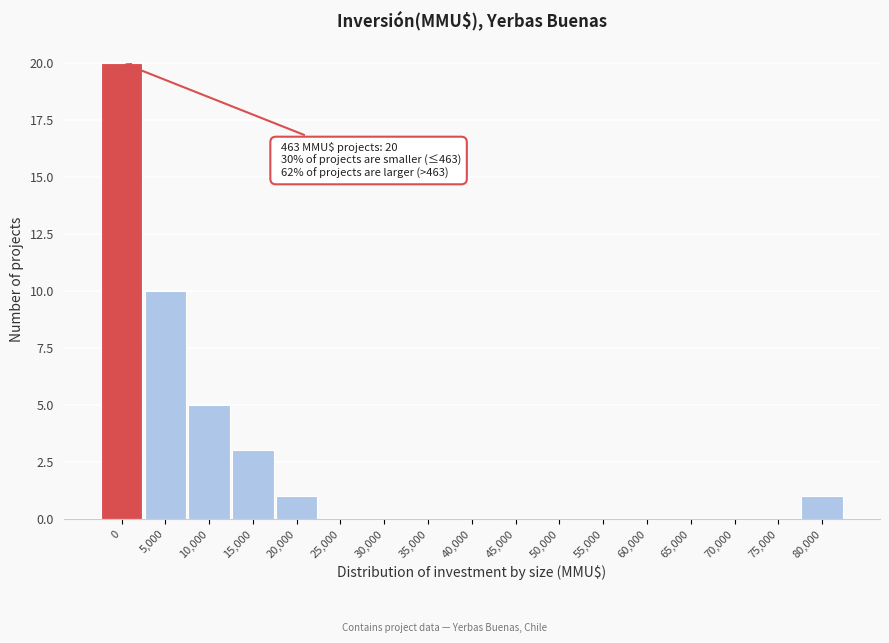

Reading left to right, extract all data points from this chart.

0=20	5,000=10	10,000=5	15,000=3	20,000=1	25,000=0	30,000=0	35,000=0	40,000=0	45,000=0	50,000=0	55,000=0	60,000=0	65,000=0	70,000=0	75,000=0	80,000=1